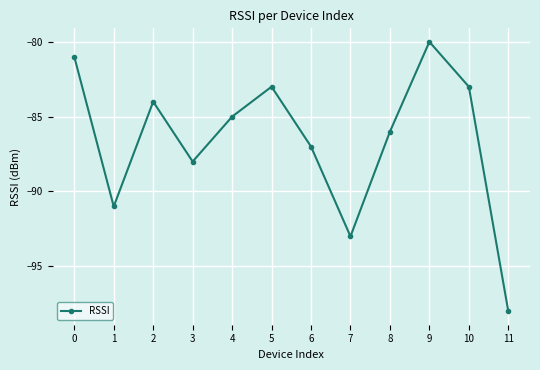

True or false: the data shows -98 at 11.

True